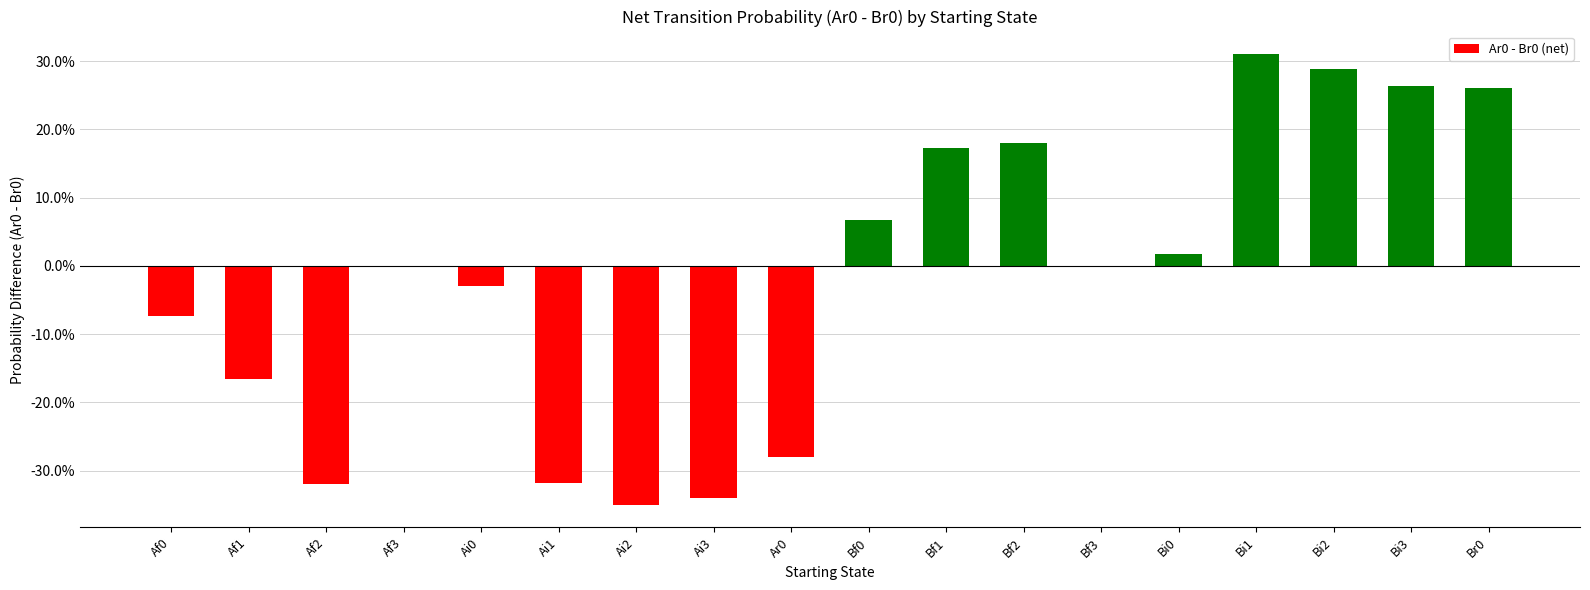

Which category has the highest value across all series?

Bi1